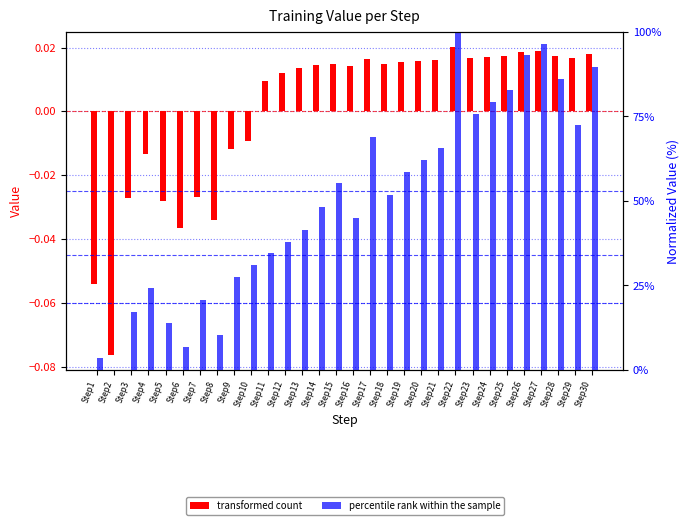

The percentile rank within the sample series shows 51.7 at Step18. True or false?

True